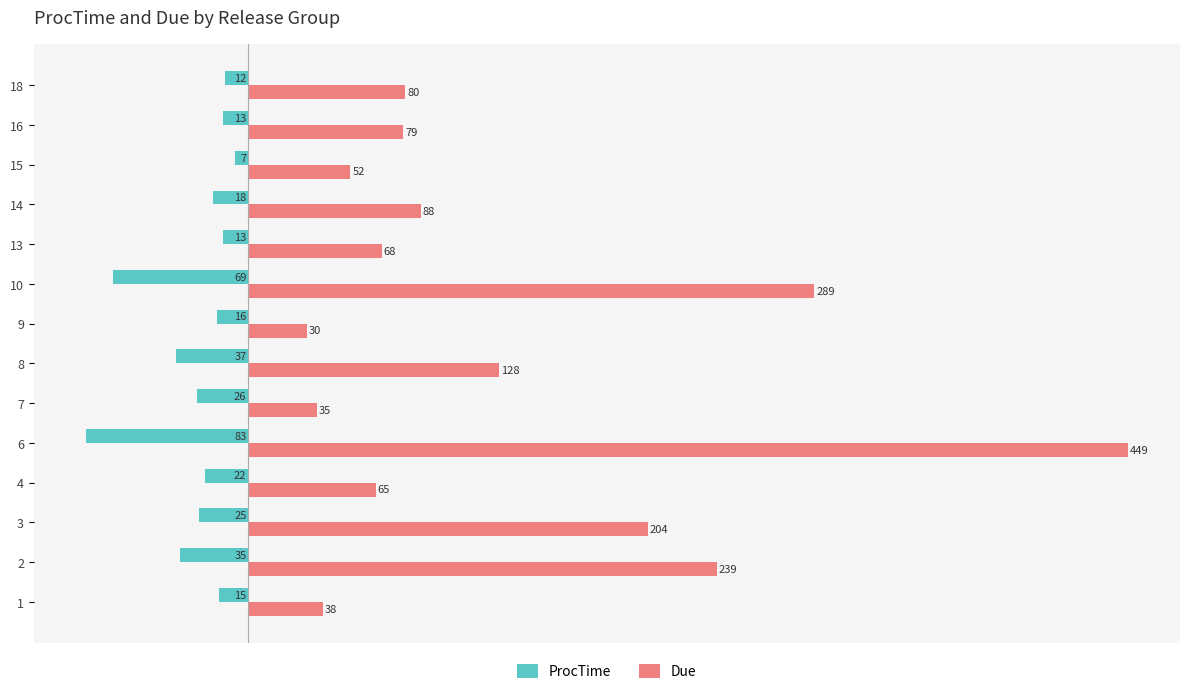

Is the value of Due at 10 greater than the value of ProcTime at 14?

Yes